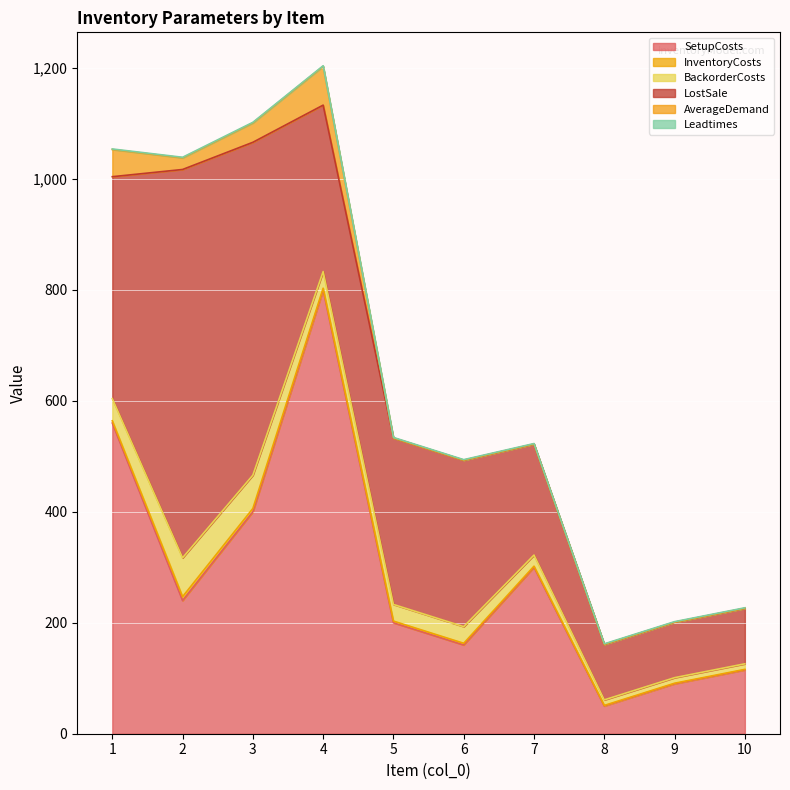

The value of SetupCosts at 7 is 112. True or false?

False